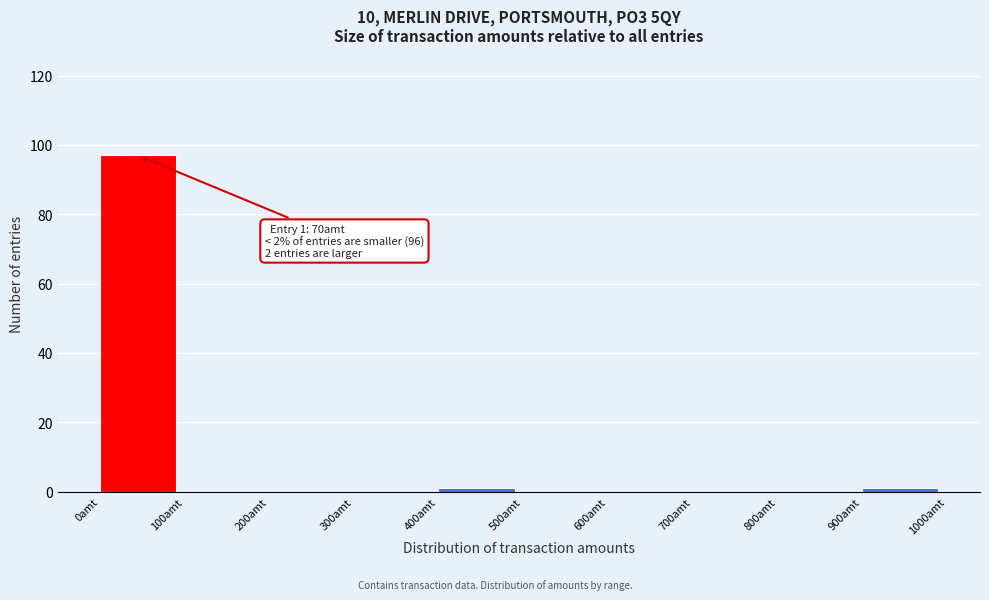

Over which range of the x-axis is the bar tallest?

0 to 100